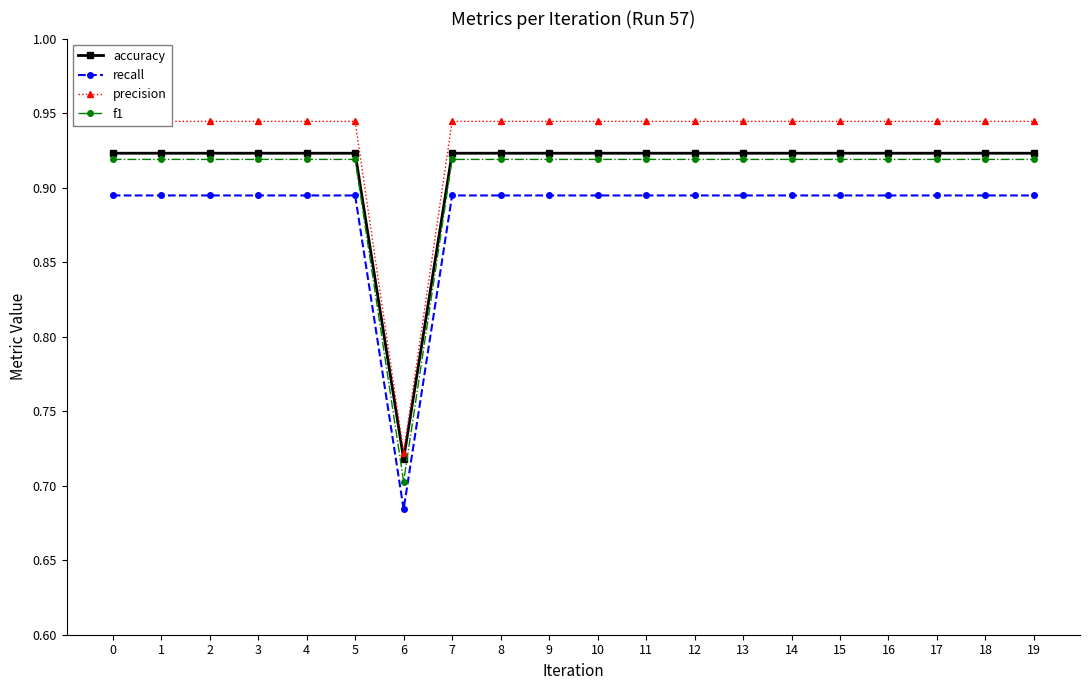

List the series in order of their peak value, highest first.

precision, accuracy, f1, recall